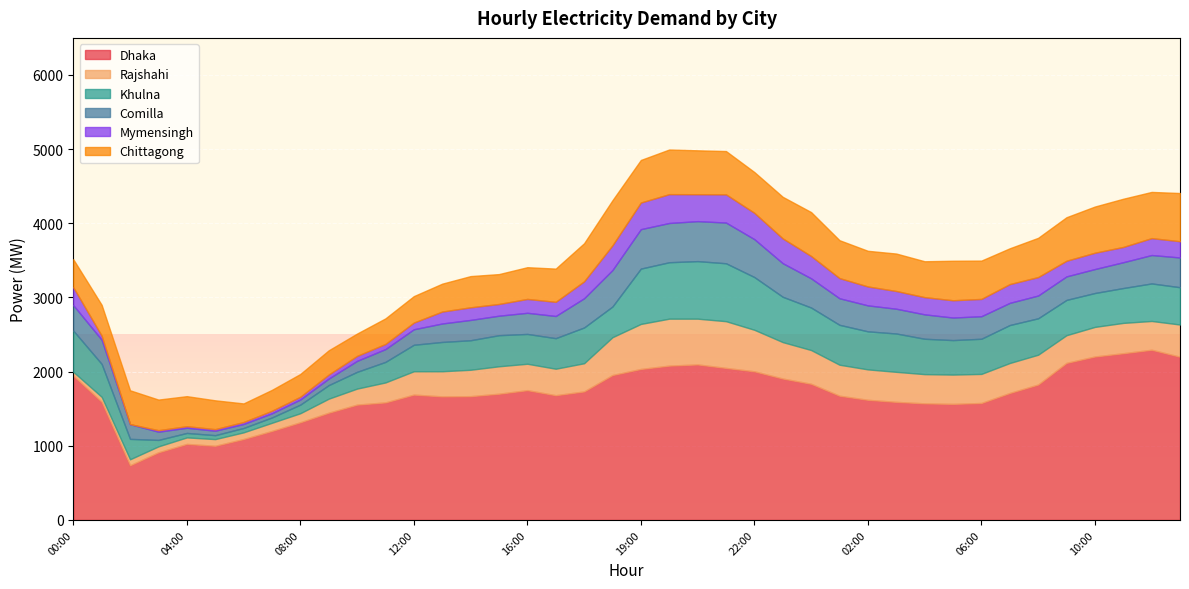

Reading right to left, what are all the values shown in this chart?

Dhaka: 2201	2295	2248	2204	2118	1826	1712	1577	1565	1572	1592	1620	1675	1836	1907	2004	2050	2097	2081	2036	1954	1733	1682	1750	1702	1669	1666	1690	1585	1555	1446	1317	1200	1091	1000	1025	912	737	1593	1946
Rajshahi: 434	388	409	399	373	402	404	392	395	394	405	410	418	455	491	560	630	617	633	607	510	380	357	356	370	356	339	315	269	216	189	122	110	90	90	88	80	81	67	51
Khulna: 503	506	470	457	476	491	512	474	465	477	517	513	538	573	611	711	781	776	761	746	414	482	412	402	419	398	395	357	277	226	183	116	72	59	53	60	87	275	444	556
Comilla: 401	383	348	323	317	307	299	304	304	329	334	350	358	394	453	511	549	539	529	532	492	394	299	285	263	274	249	209	173	148	88	69	56	54	60	70	111	199	326	343
Mymensingh: 219	228	206	220	211	249	253	233	233	232	239	255	272	301	334	355	380	363	389	359	333	228	191	187	158	170	161	90	69	67	54	37	34	26	21	21	20	0	54	241
Chittagong: 650	623	650	623	587	529	483	517	533	484	505	481	511	592	561	550	584	592	602	574	608	514	448	428	403	421	376	357	345	301	327	307	282	251	389	405	413	456	416	378